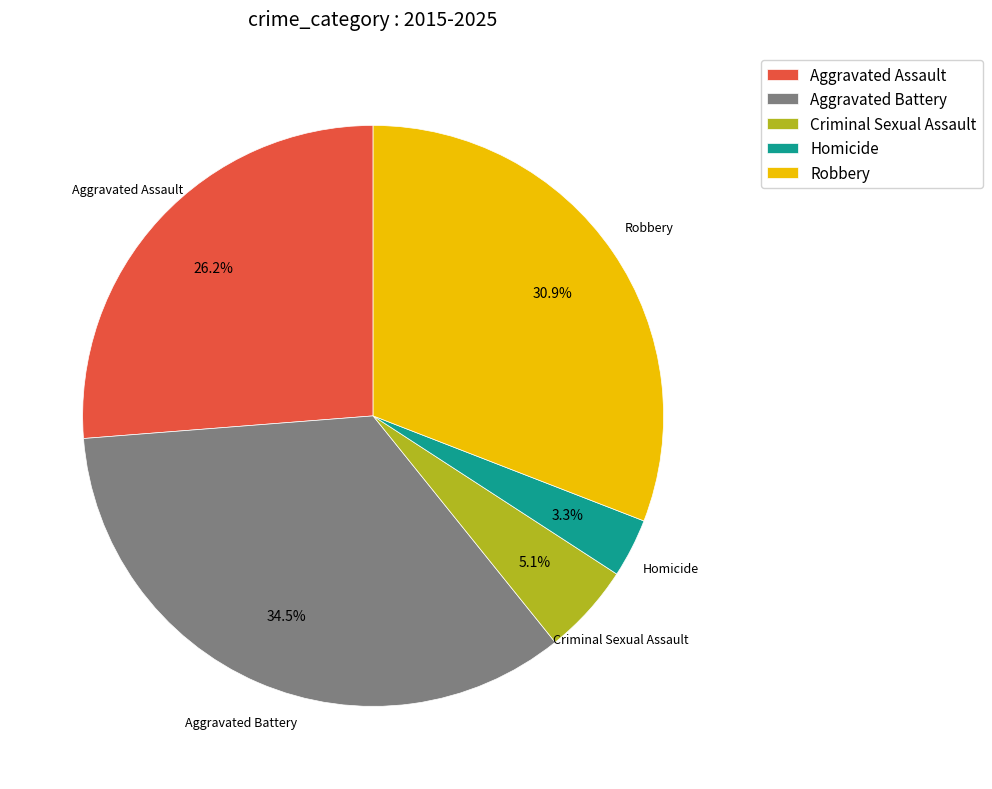

Between Criminal Sexual Assault and Aggravated Assault, which is larger?

Aggravated Assault